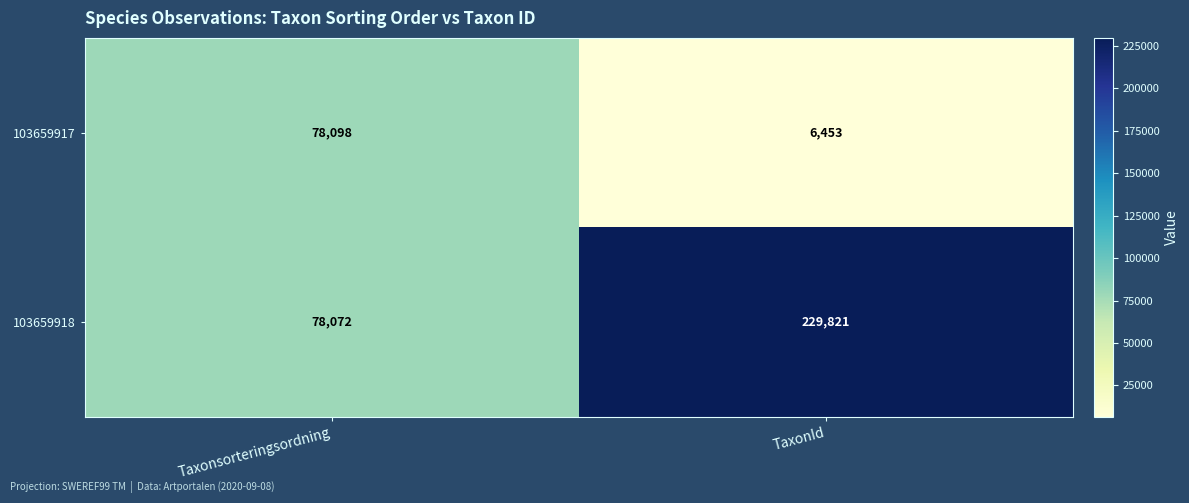

What is the total value across all series at Taxonsorteringsordning?

156170